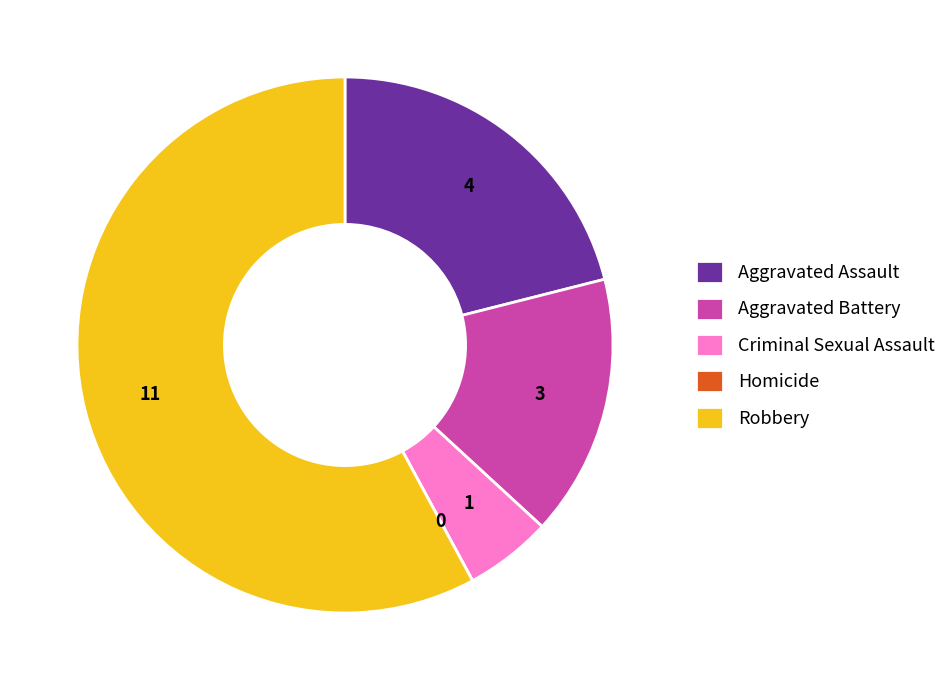

Which slice is the largest?

Robbery